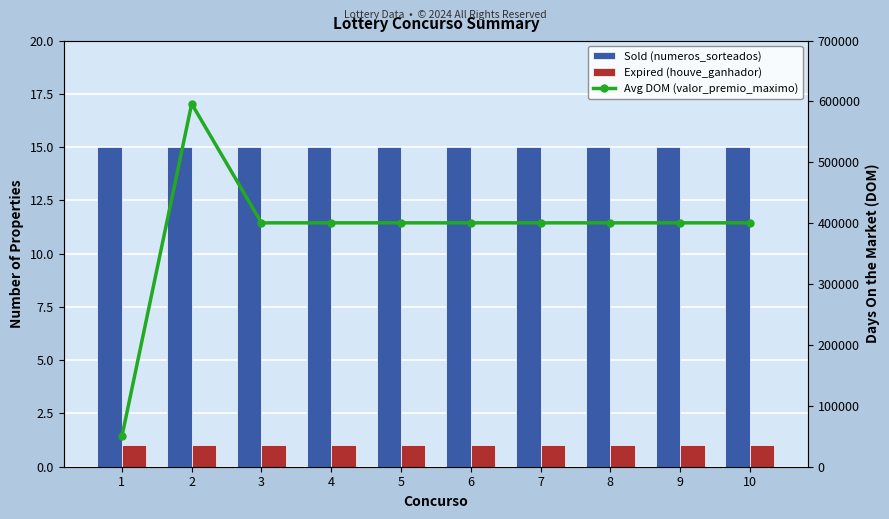

List the labels in order of Sold (numeros_sorteados) value, smallest first.

1, 2, 3, 4, 5, 6, 7, 8, 9, 10